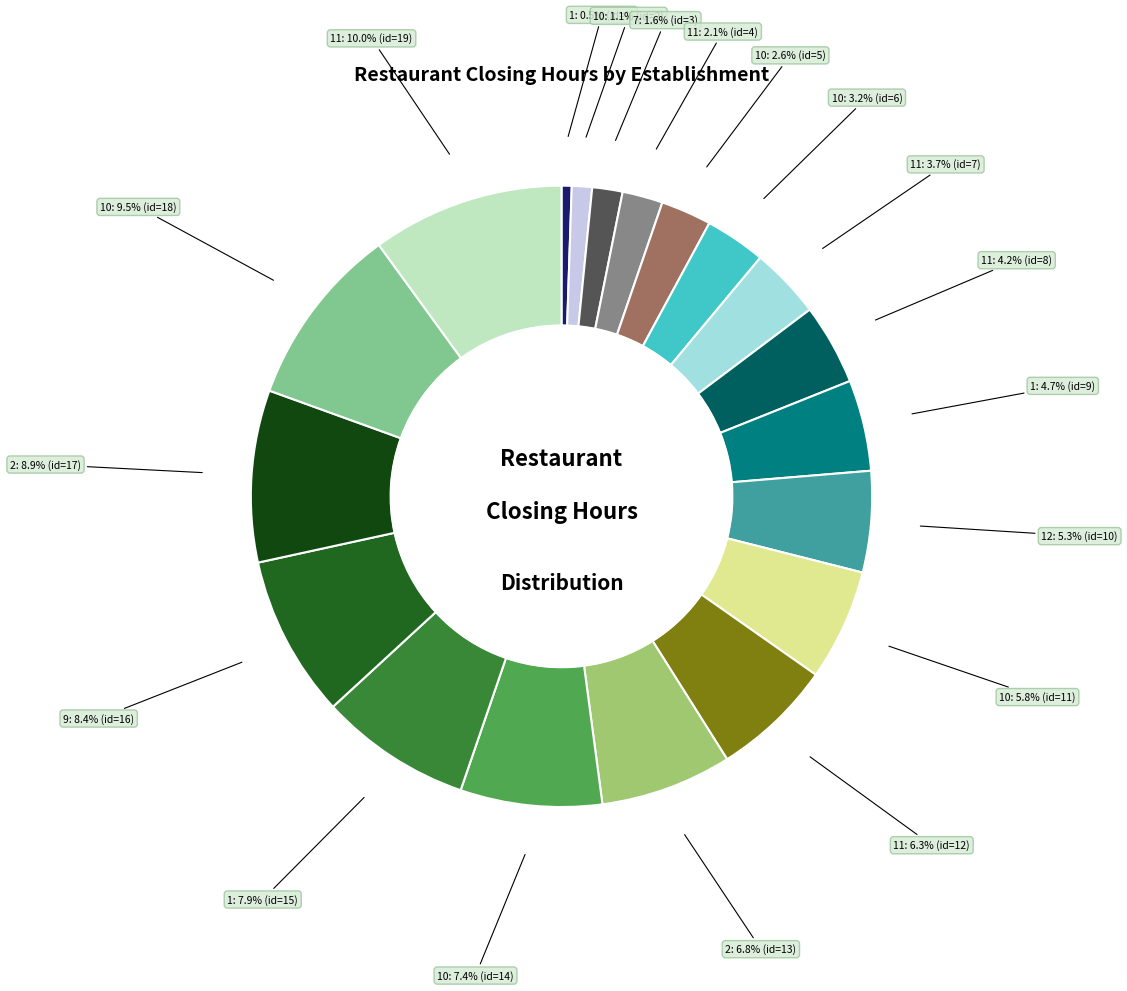

How many slices are in this pie chart?

19